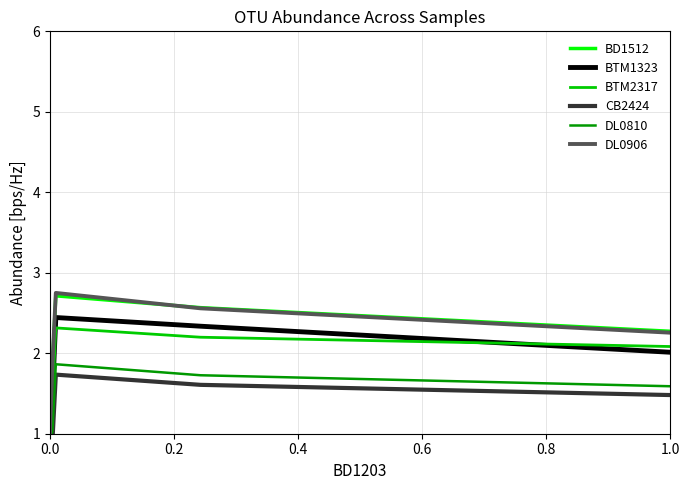

After their last crossing, which series has the higher values: CB2424 or DL0810?

DL0810